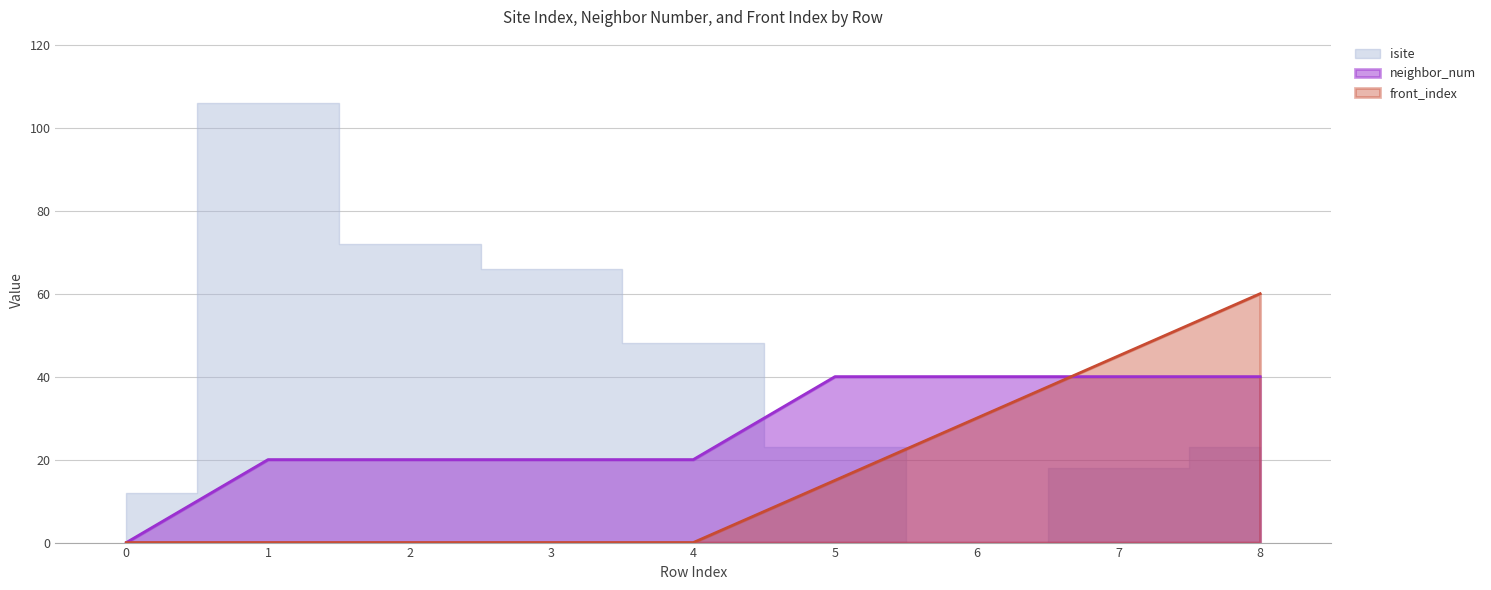

True or false: neighbor_num has more than 2 points higher than both neighbors.

False